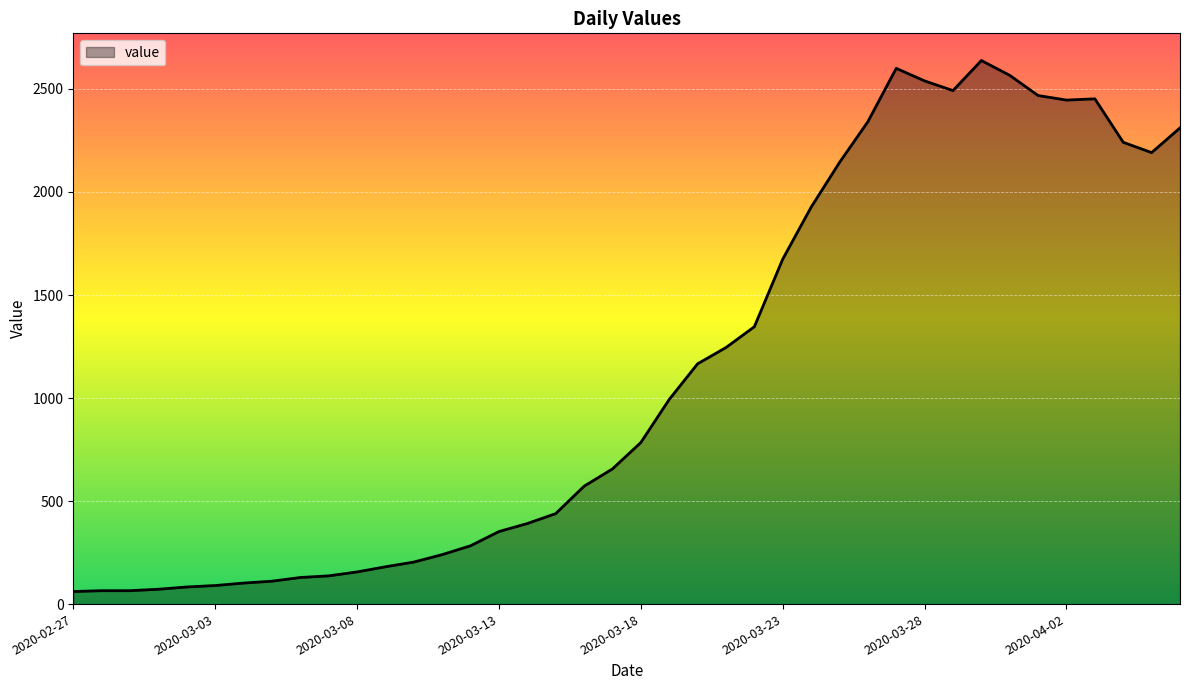

What is the minimum value shown in the chart?

61